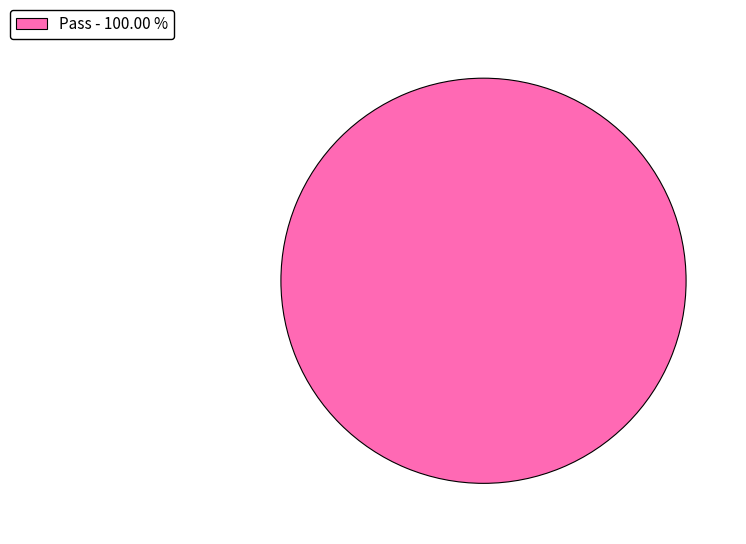

Rank the categories by value from lowest to highest.

Pass - 100.00 %